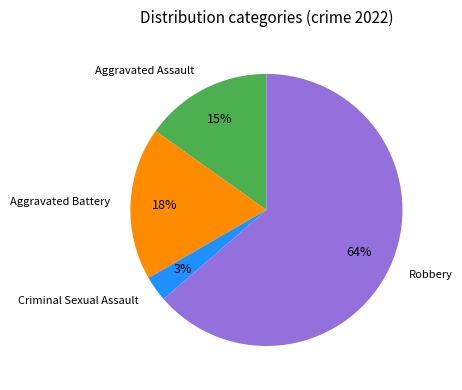

To the nearest percent, what is the difference between the largest and smallest slice percentages?

61%